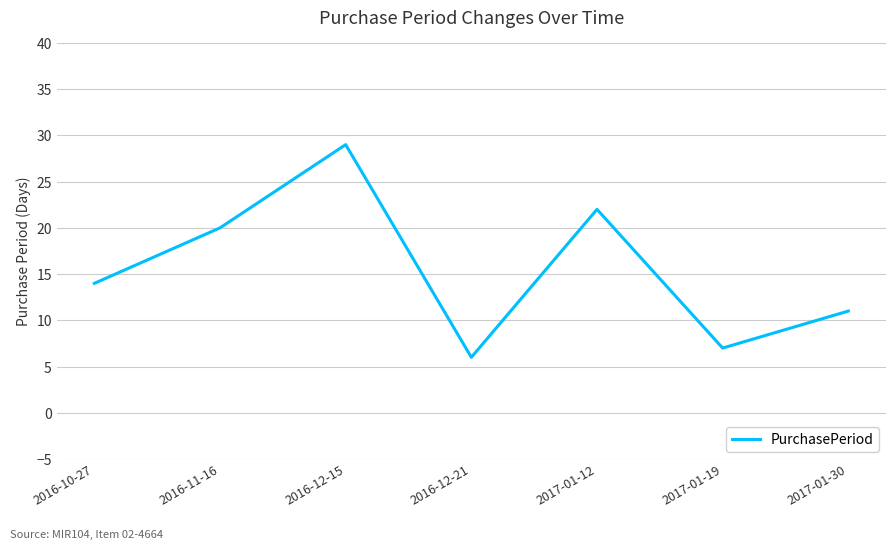

Where is the first local maximum?

2016-12-15